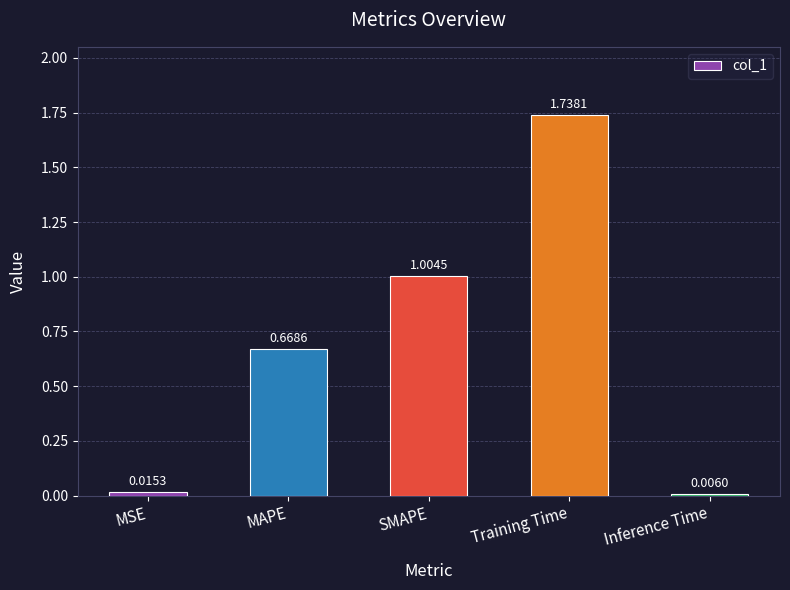

Between SMAPE and MSE, which is larger?

SMAPE